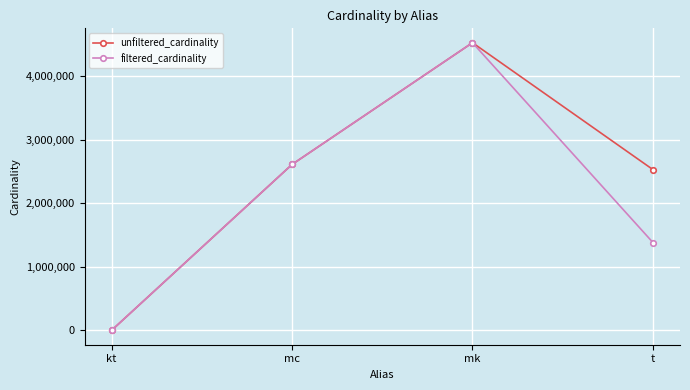

List the labels in order of filtered_cardinality value, smallest first.

kt, t, mc, mk